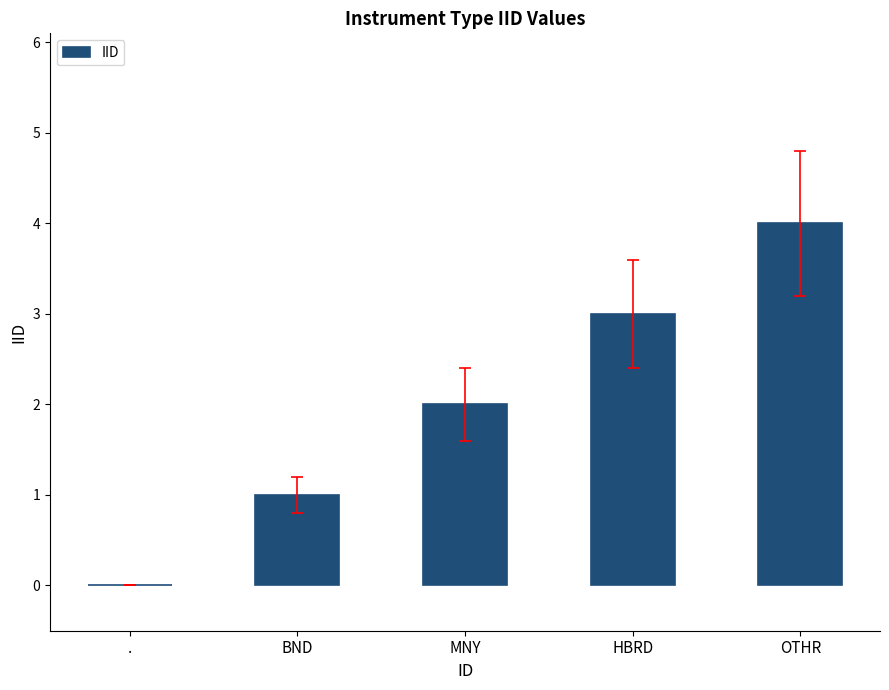

What is the sum of all values?

10